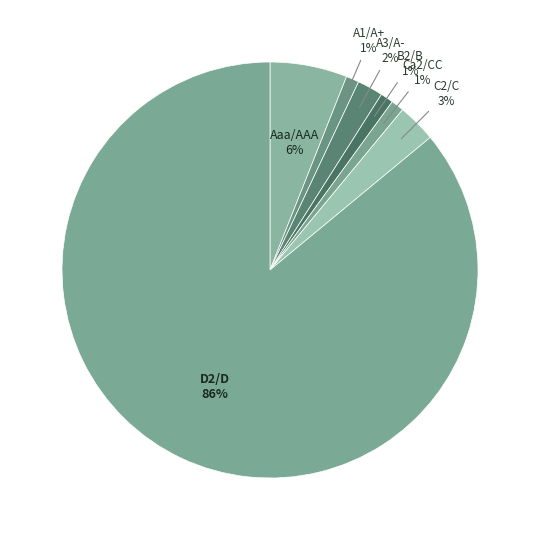

Which slice is the largest?

D2/D